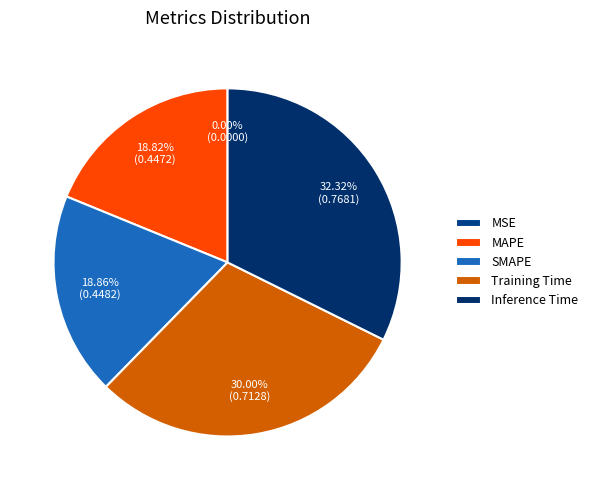

Is there a majority slice in this chart?

No